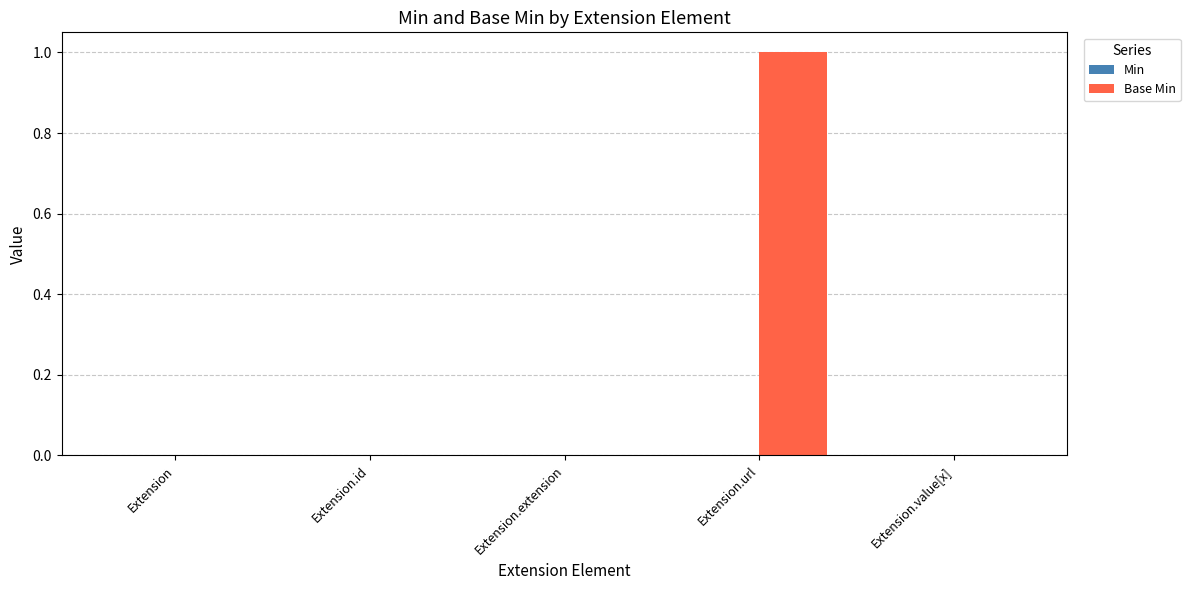

What is the change in value from Extension to Extension.url?

+1